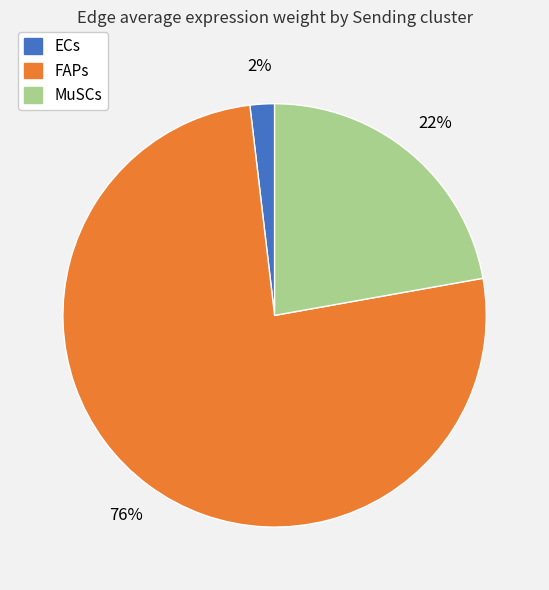

Is there a majority slice in this chart?

Yes